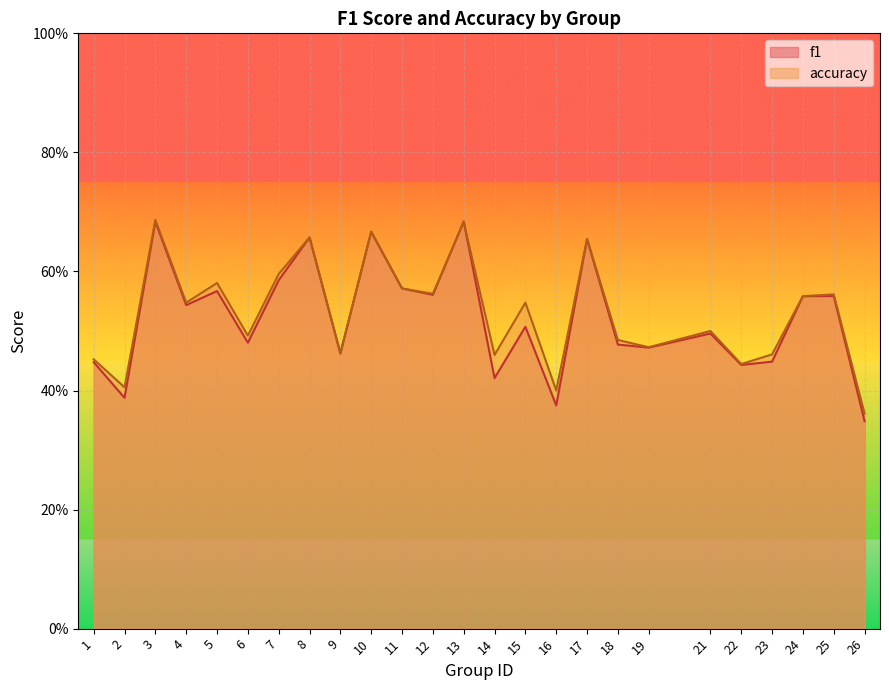

What value does the f1 series have at 4?

0.5